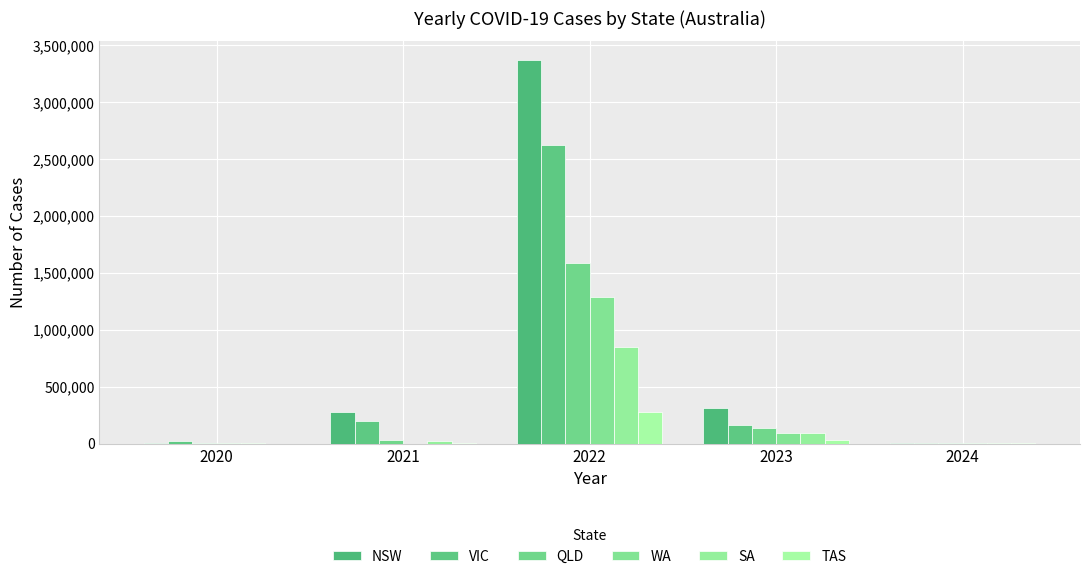

Which series has the widest spread of values?

NSW